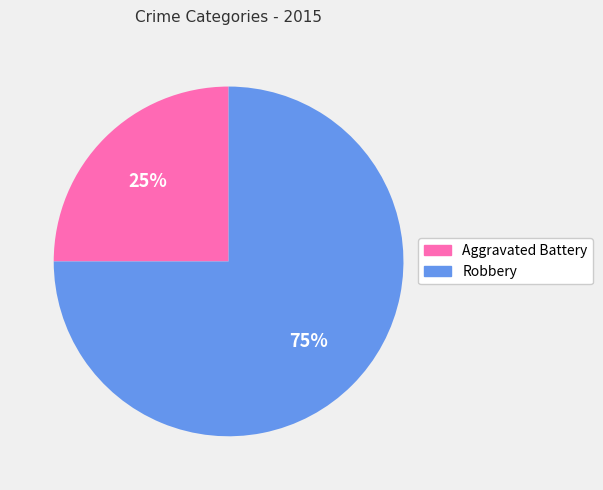

What is the smallest slice in the pie chart?

Aggravated Battery